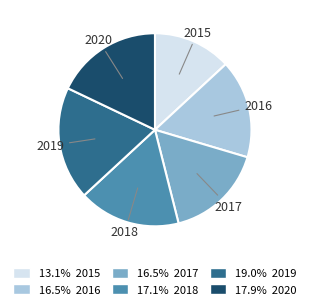

The 2016 slice represents 29% of the pie. True or false?

False